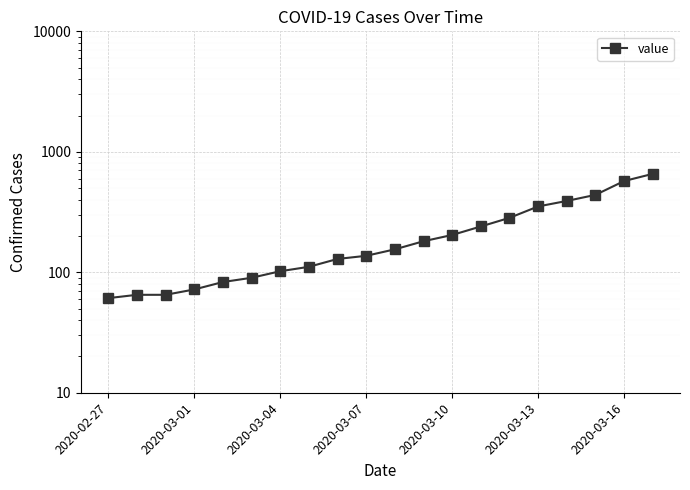

True or false: there are more than 2 points higher than both neighbors.

False